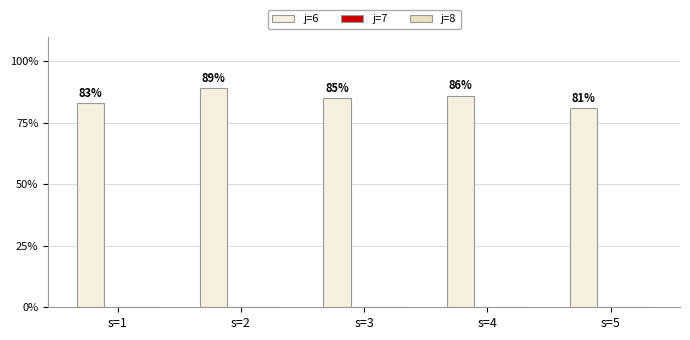

Reading left to right, extract all data points from this chart.

j=6: s=1=83	s=2=89	s=3=85	s=4=86	s=5=81
j=7: s=1=0	s=2=0	s=3=0	s=4=0	s=5=0
j=8: s=1=0	s=2=0	s=3=0	s=4=0	s=5=0